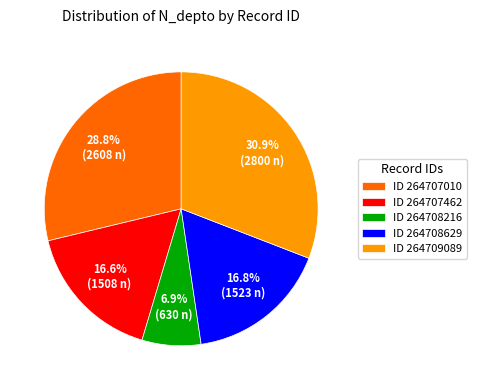

What is the smallest slice in the pie chart?

ID 264708216